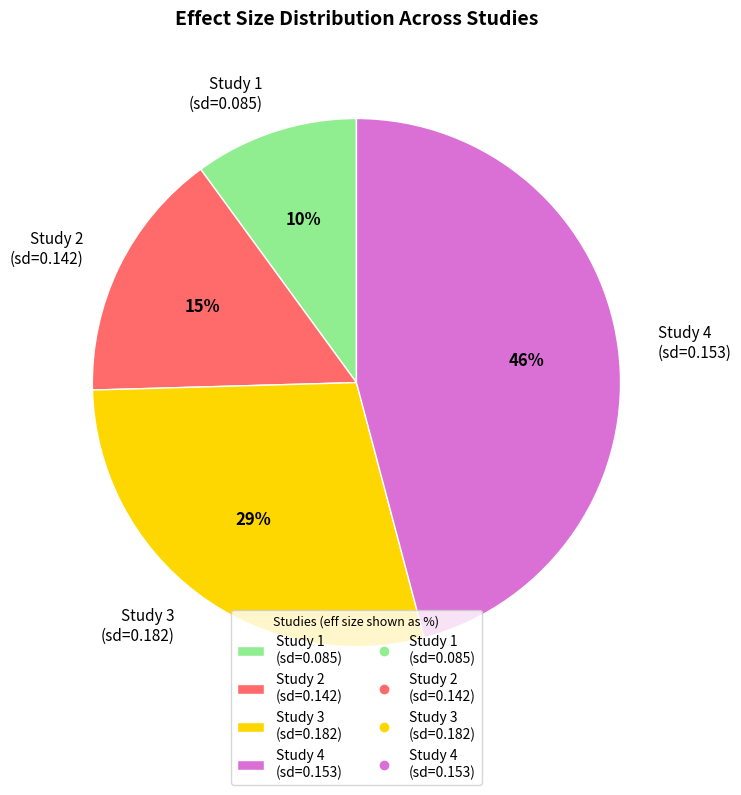

Is there any slice that represents more than half of the pie?

No